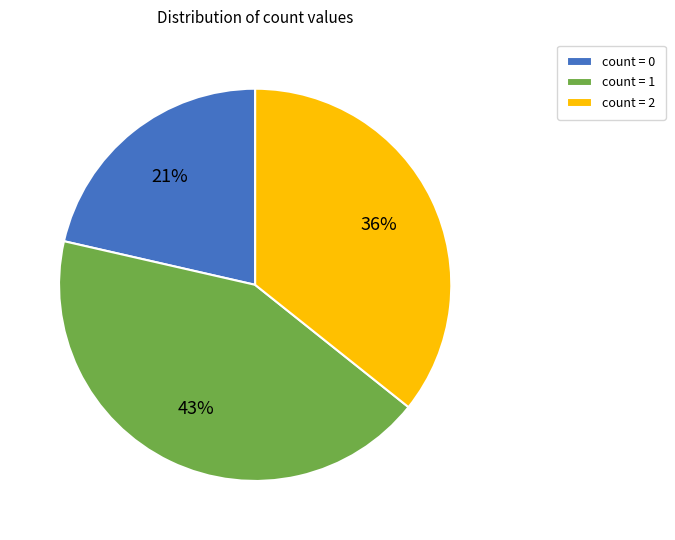

To the nearest percent, what is the combined percentage of count = 1 and count = 2?

79%